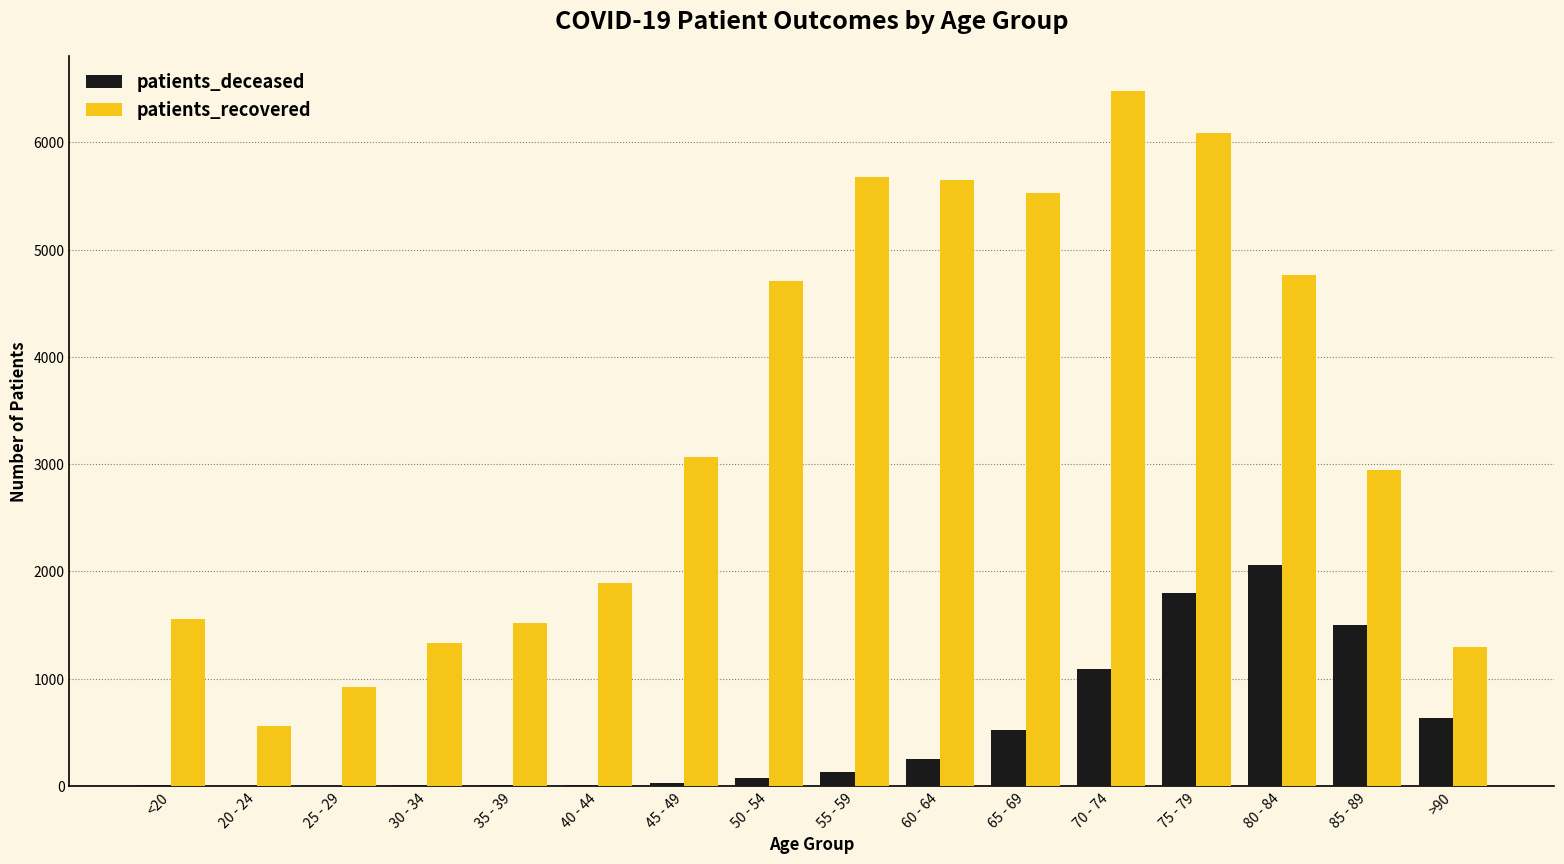

True or false: patients_deceased has a value of 2560 at 75 - 79.

False